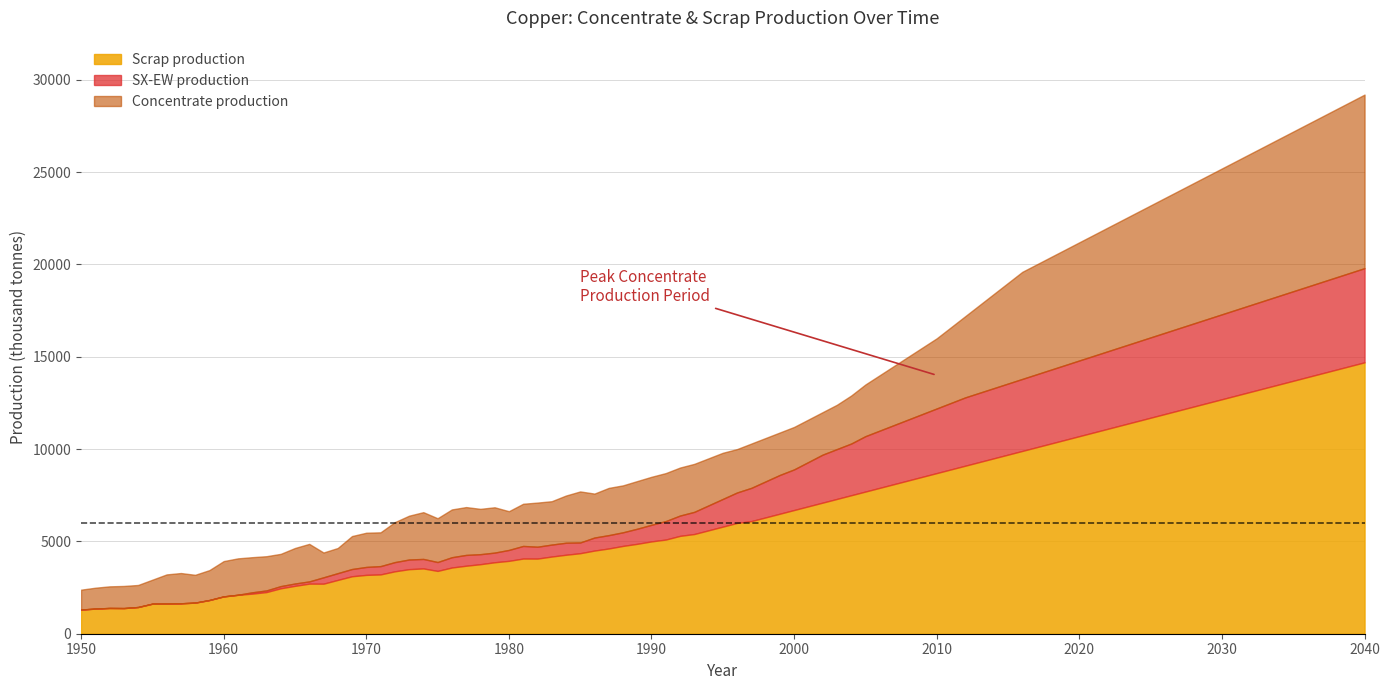

Which category has the highest value across all series?

2040